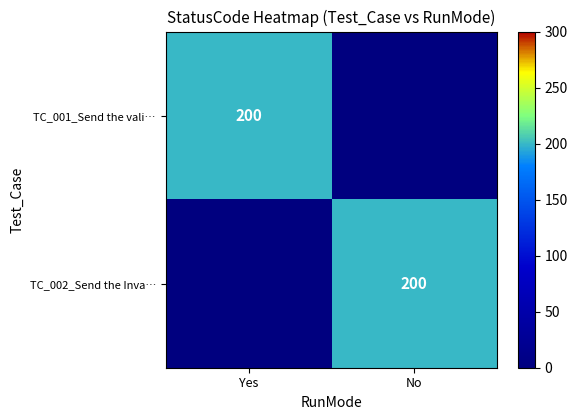

The TC_002_Send the Inva… series shows 200 at No. True or false?

True